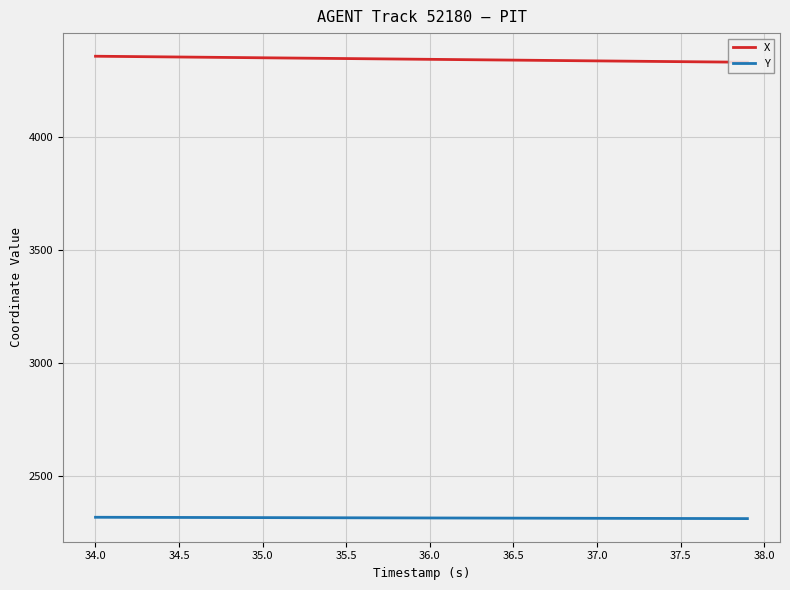

True or false: X and Y intersect in this chart.

False